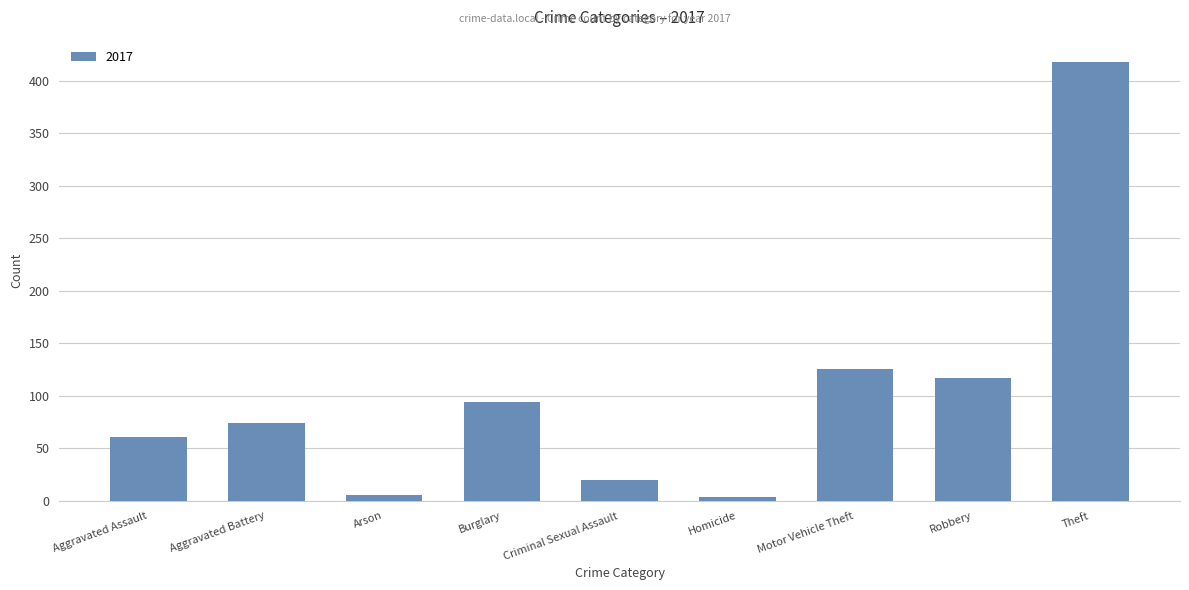

Are the bars grouped side by side (vs. stacked)?

No